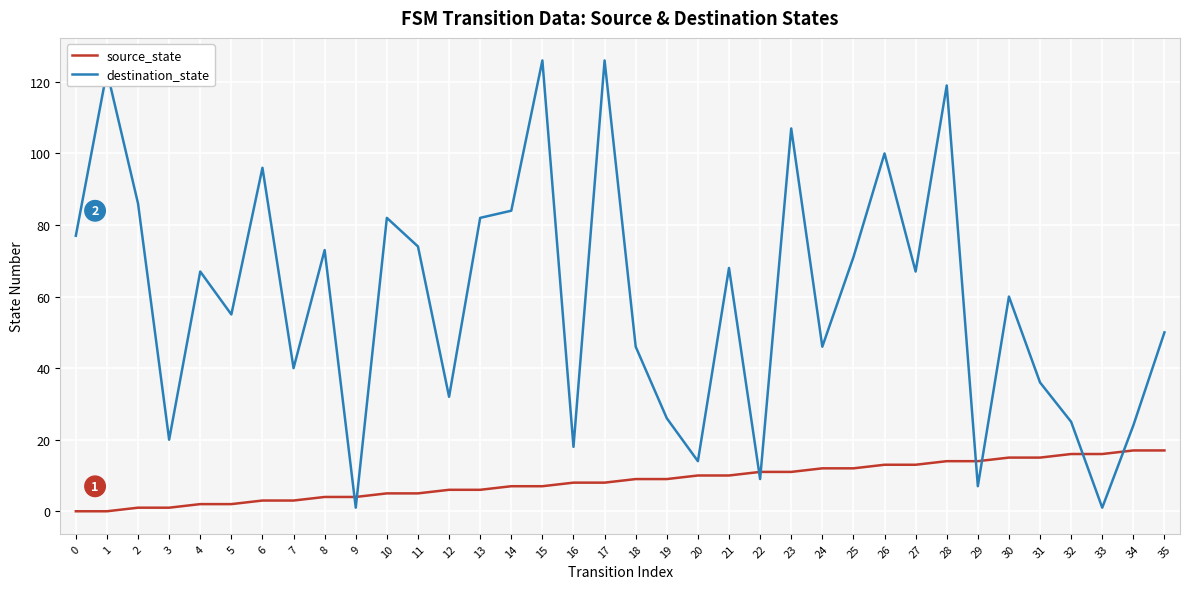

How many series are shown in this chart?

2